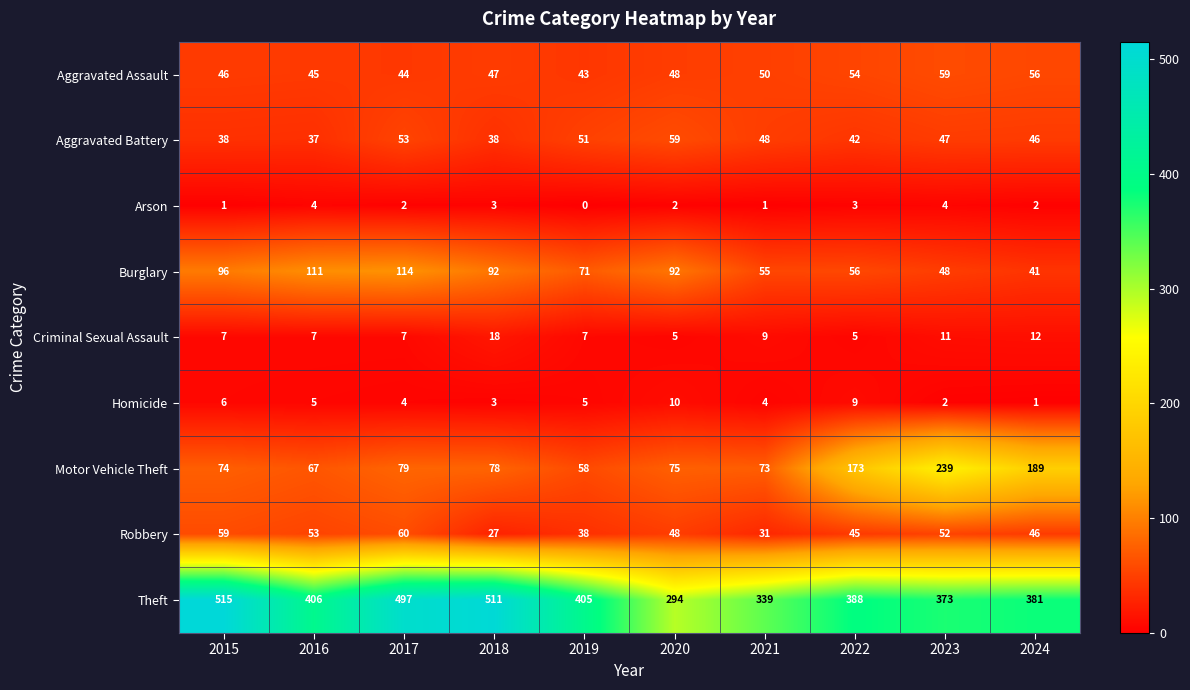

At which category is the sum across all series the highest?

2017